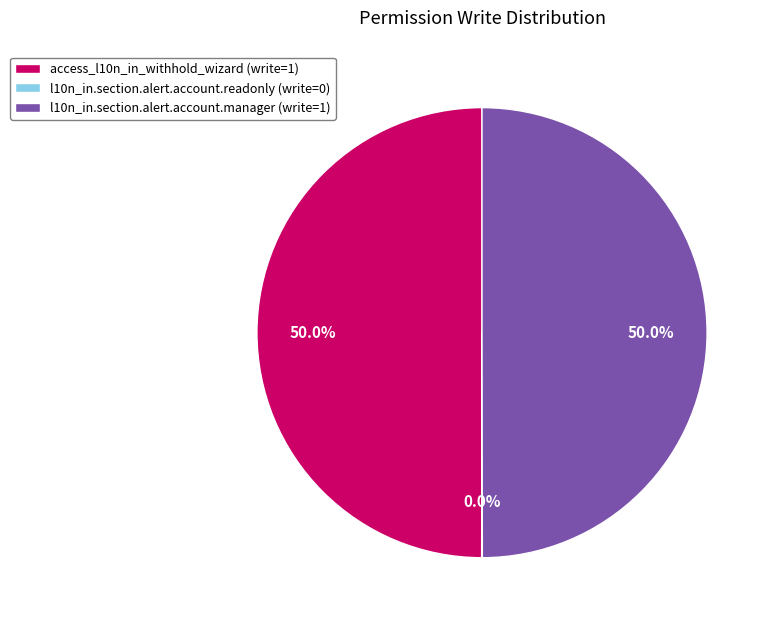

How much of the chart is everything except l10n_in.section.alert.account.manager (write=1)?

50.0%